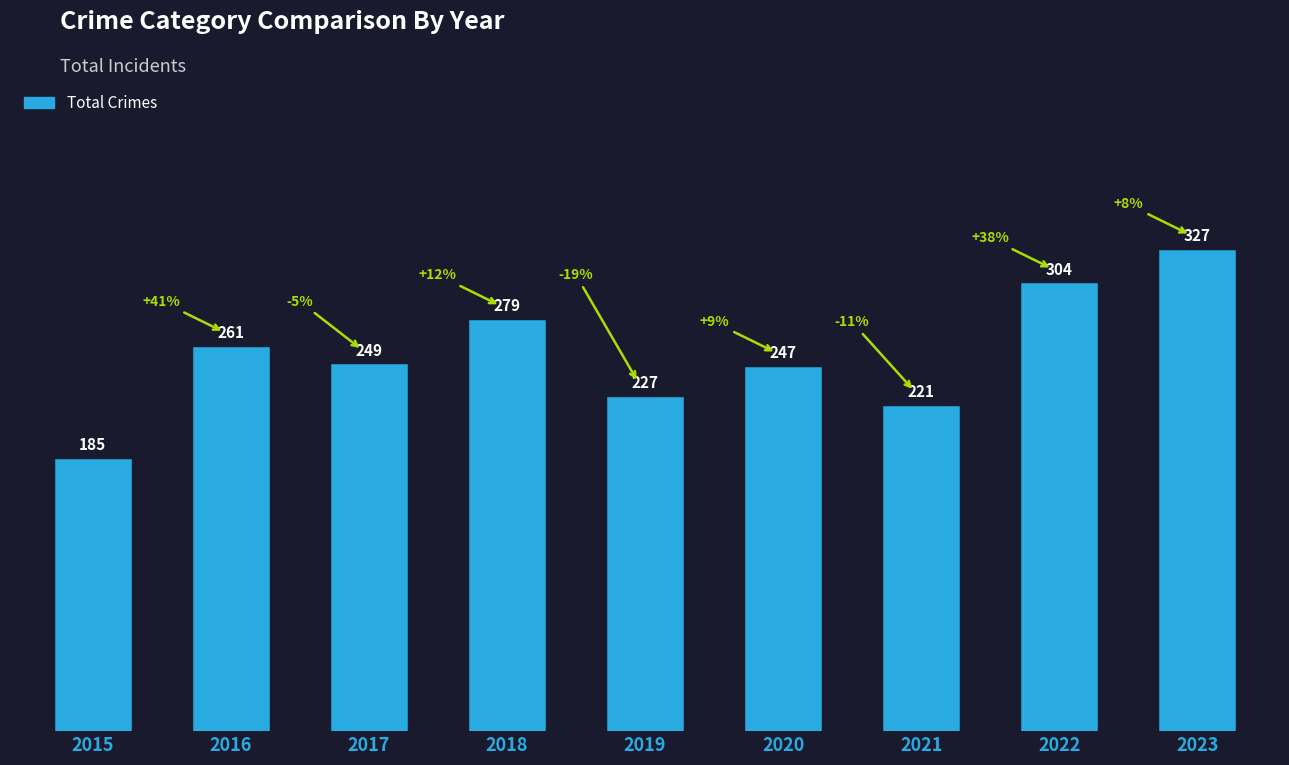

What is the difference between the second highest and second lowest values?

83